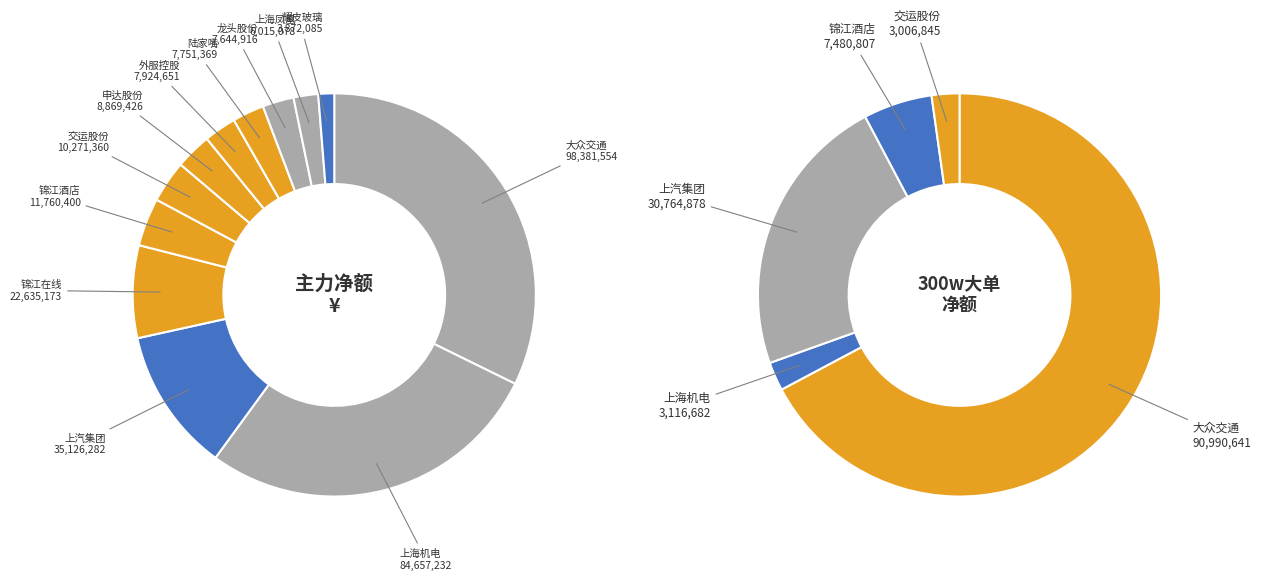

How much of the chart is everything except 大众交通?

32.8%